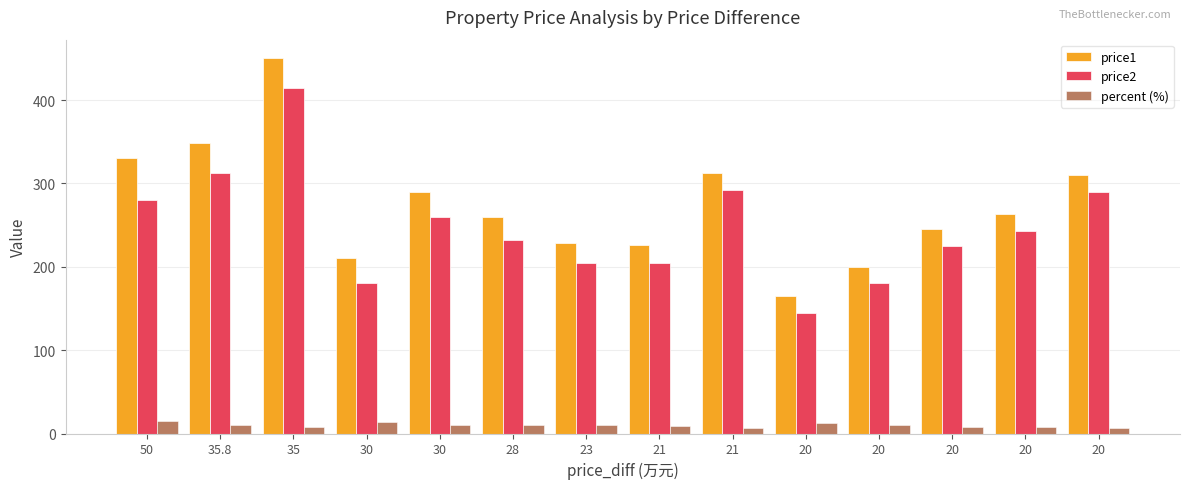

How many groups of bars are there?

14